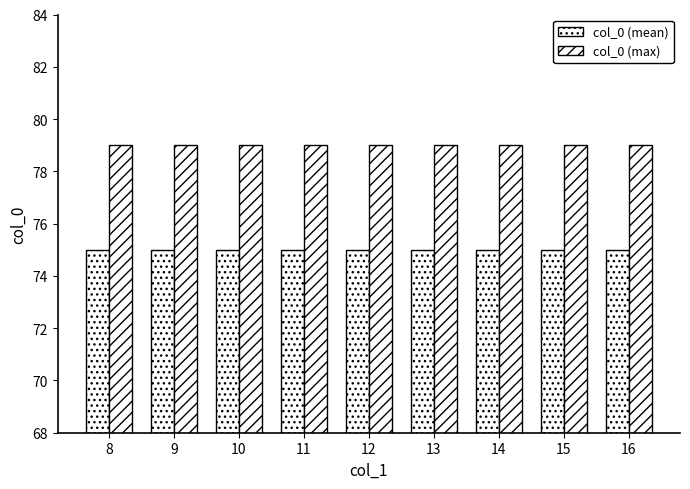

What is the sum of the col_0 (max) values at 11 and 14?

158